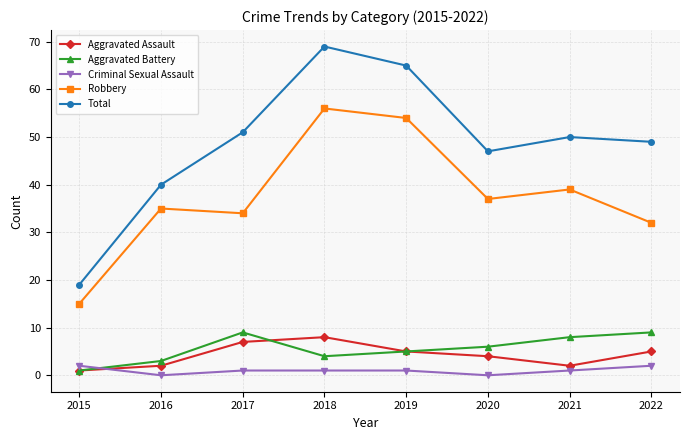

What is the sum of all Robbery values?

302